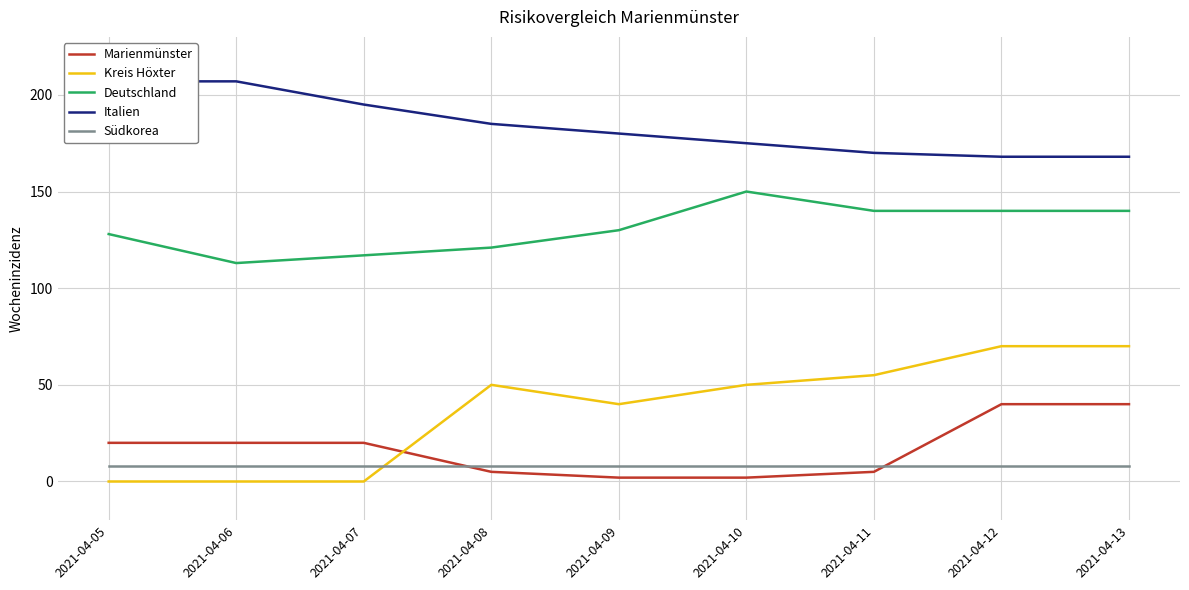

What value does the Südkorea series have at 2021-04-13?

8